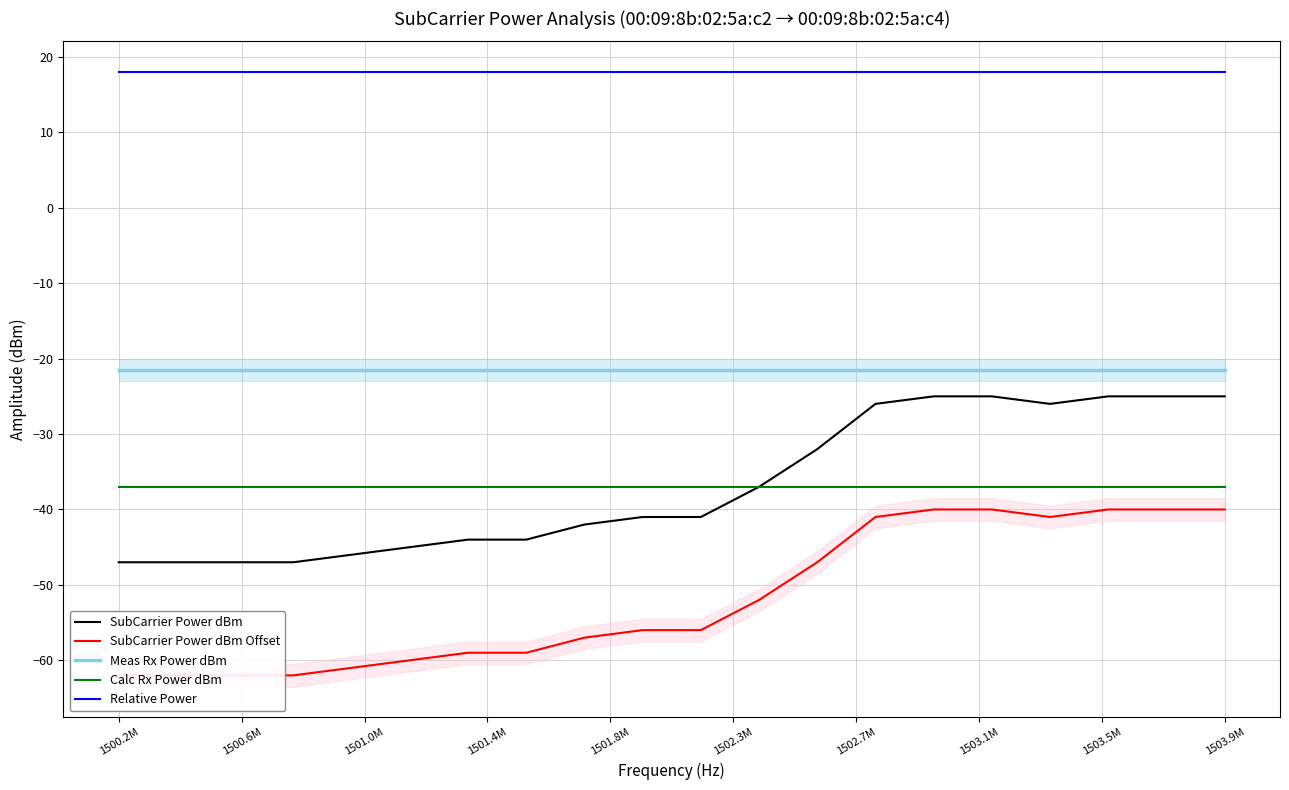

The value of Calc Rx Power dBm at 1503.9M is -14.4. True or false?

False